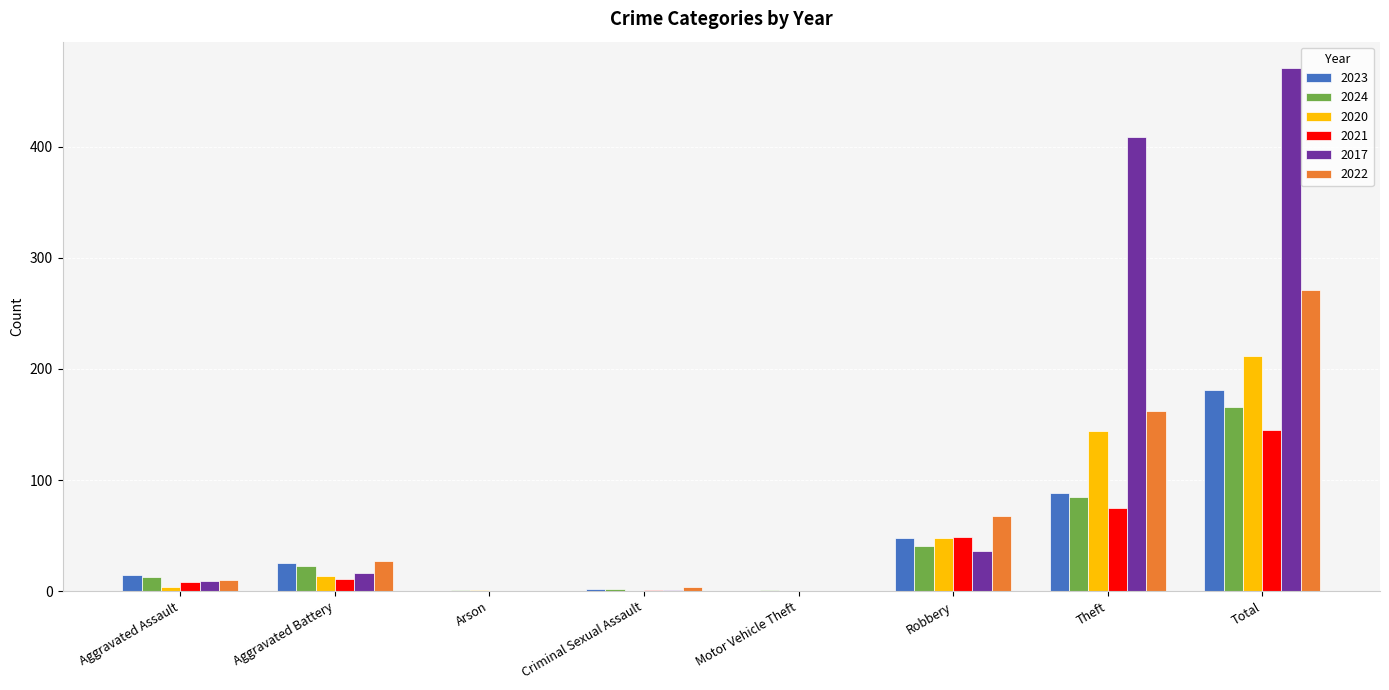

What is the approximate value of 2022 at Criminal Sexual Assault?

4